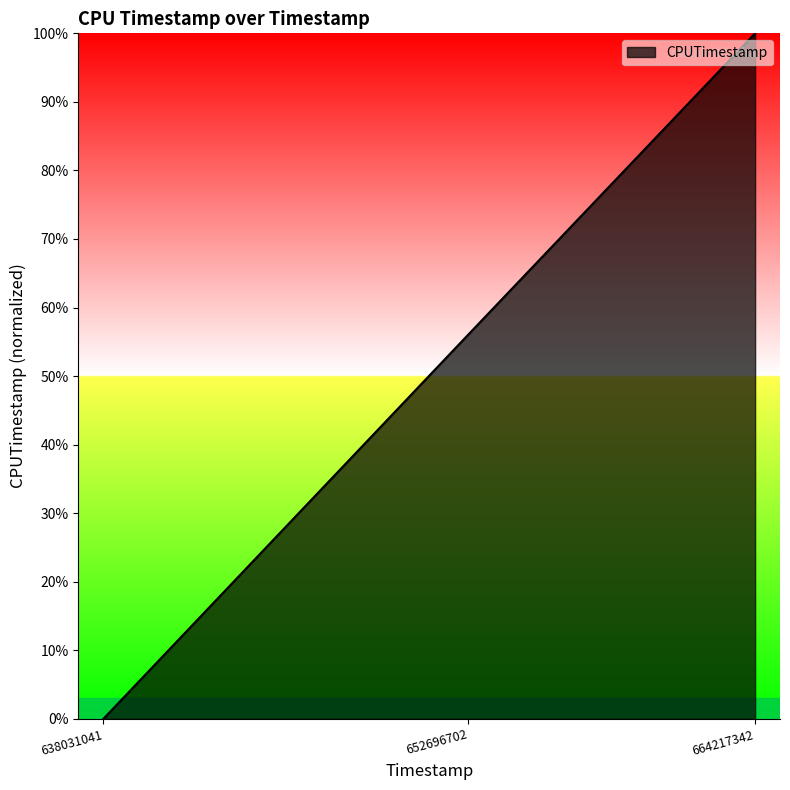

Reading left to right, what are all the values shown in this chart?

638031041=0.0	652696702=0.6	664217342=1.0